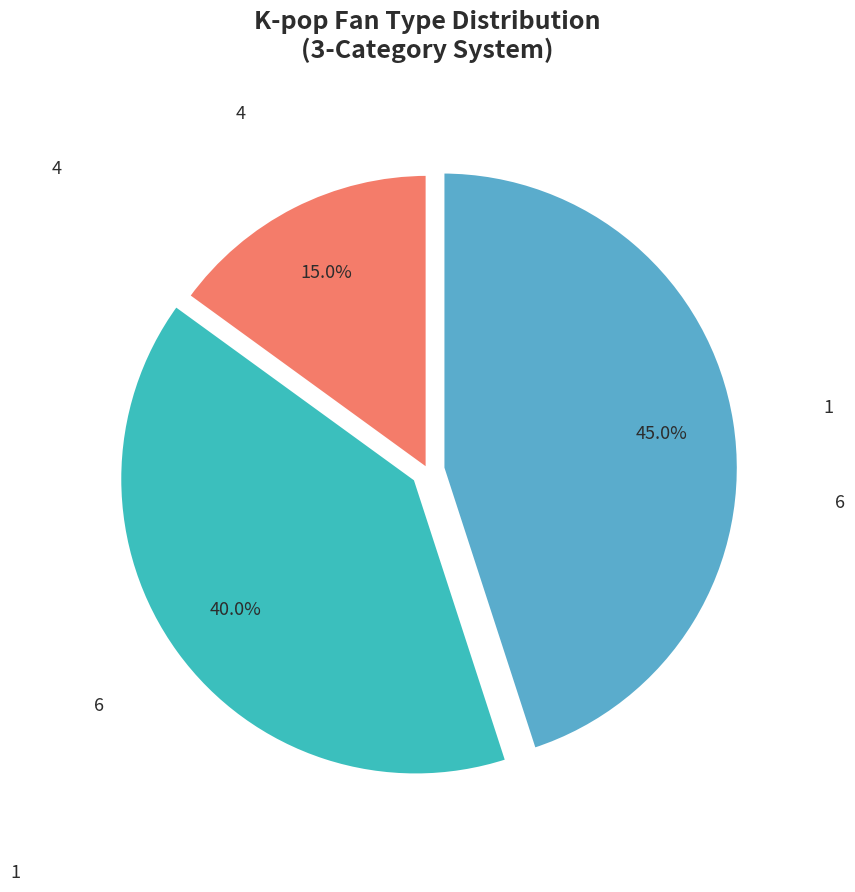

Is there any slice that represents more than half of the pie?

No